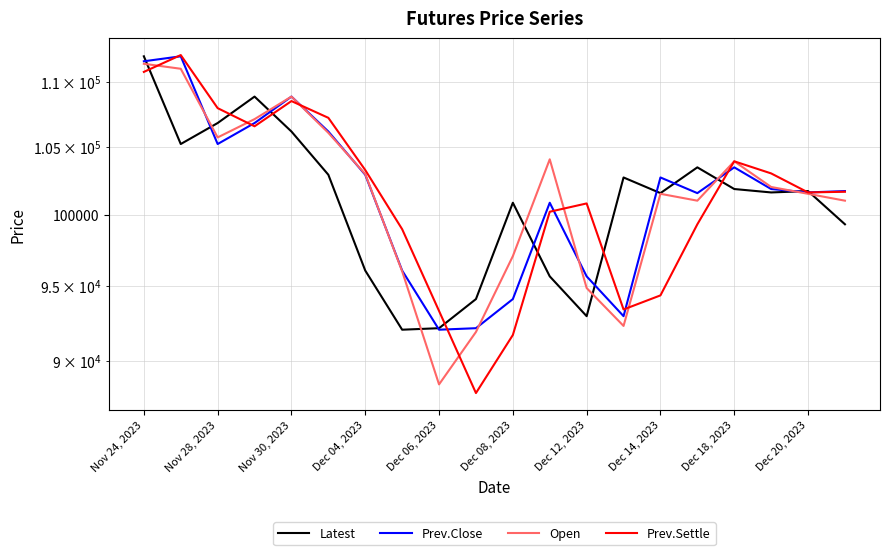

What is the label of the 20th point from the left?

19